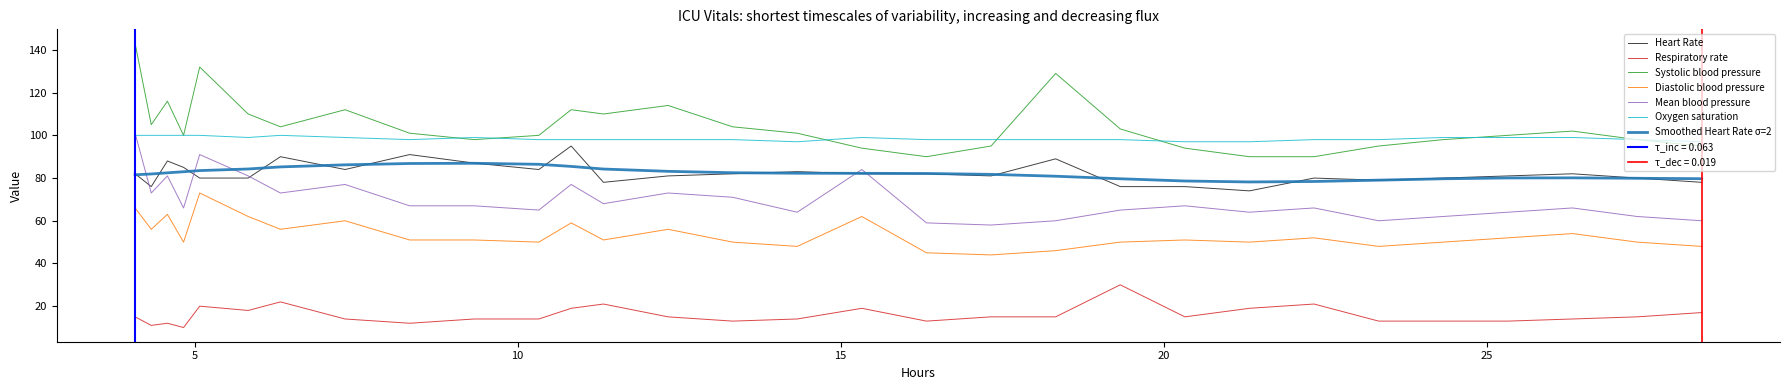

Reading right to left, transcribe all the data shown in this chart.

Heart Rate: 78	80	82	81	80	79	80	74	76	76	89	81	82	82	83	82	81	78	95	84	87	91	84	90	80	80	85	88	76	82
Respiratory rate: 17	15	14	13	13	13	21	19	15	30	15	15	13	19	14	13	15	21	19	14	14	12	14	22	18	20	10	12	11	15
Systolic blood pressure: 95	98	102	100	98	95	90	90	94	103	129	95	90	94	101	104	114	110	112	100	98	101	112	104	110	132	100	116	105	143
Diastolic blood pressure: 48	50	54	52	50	48	52	50	51	50	46	44	45	62	48	50	56	51	59	50	51	51	60	56	62	73	50	63	56	66
Mean blood pressure: 60	62	66	64	62	60	66	64	67	65	60	58	59	84	64	71	73	68	77	65	67	67	77	73	81	91	66	81	73	101
Oxygen saturation: 97	98	99	99	99	98	98	97	97	98	98	98	98	99	97	98	98	98	98	98	99	98	99	100	99	100	100	100	100	100